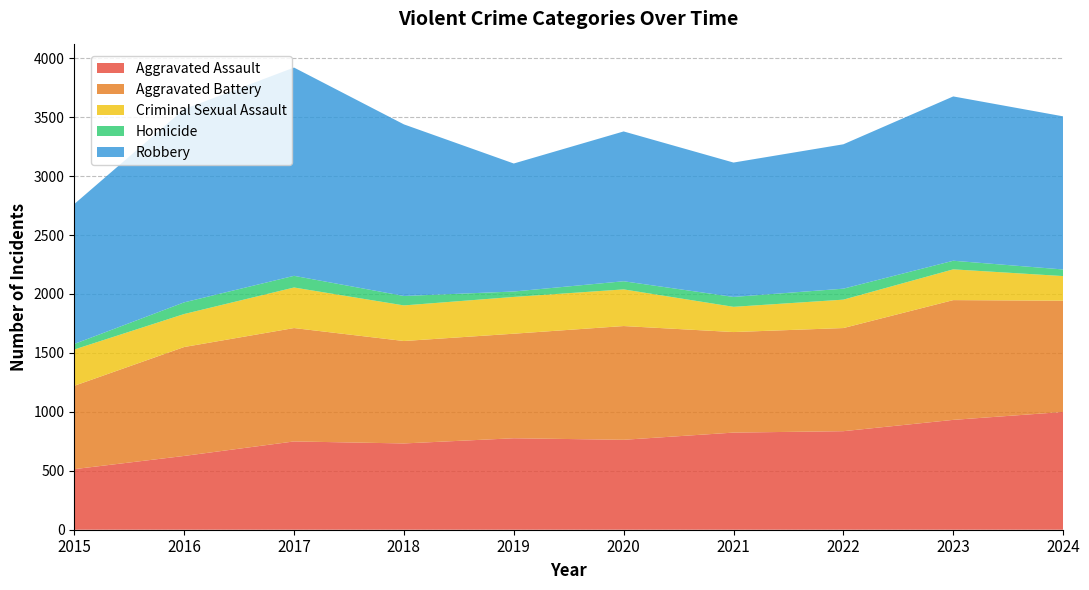

What is the minimum value shown in the chart?

46